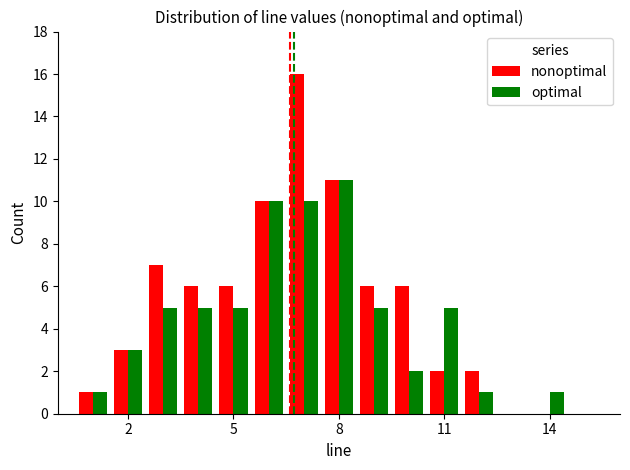

What is the maximum value for optimal?

11